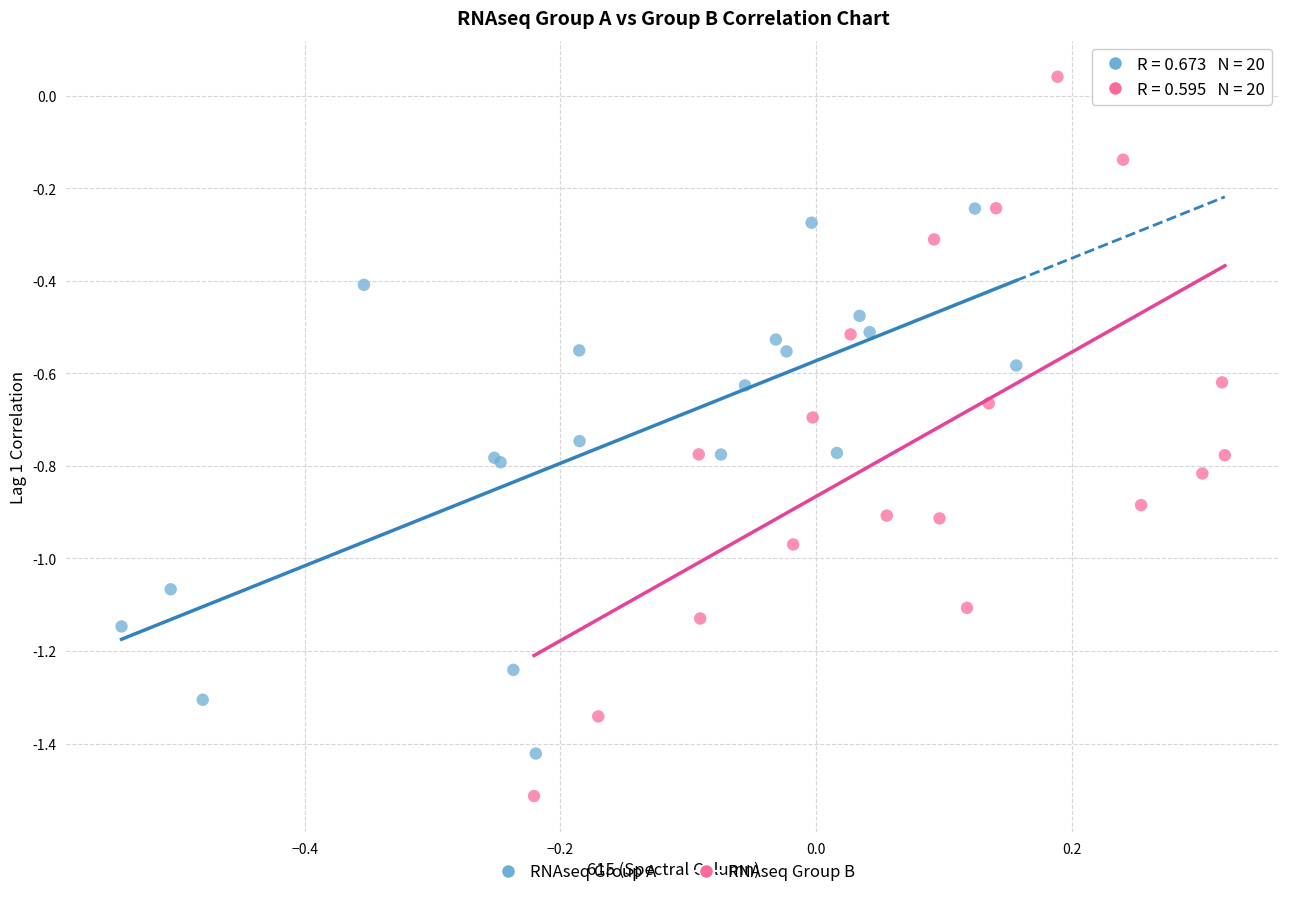

Which series has the largest Y range (max minus min)?

RNAseq Group B